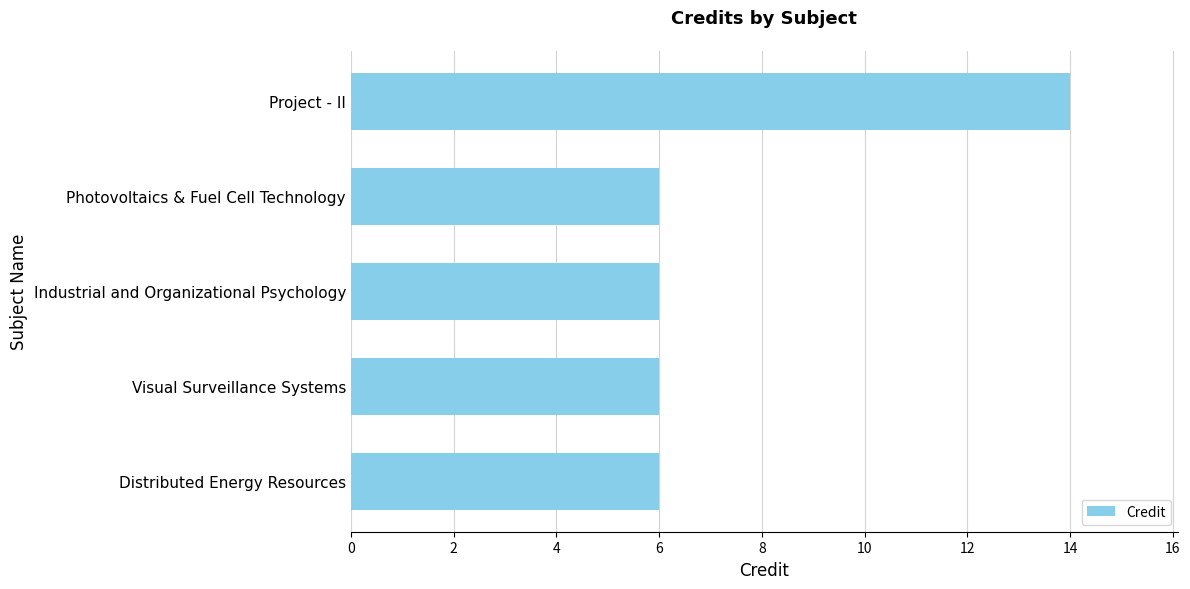

What is the approximate value at Visual Surveillance Systems?

6